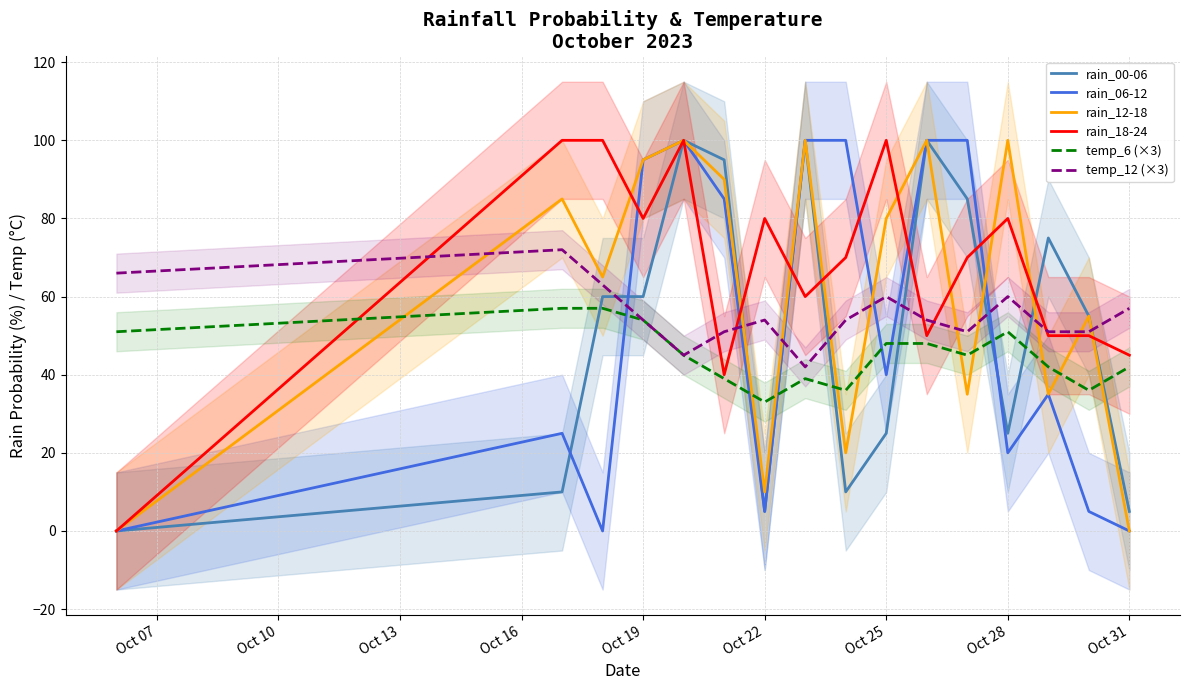

Which category has the lowest value in the temp_6 (×3) series?

Oct 22